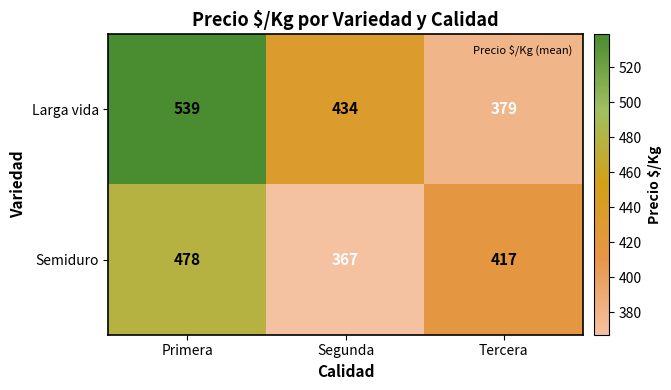

What is the difference between the Larga vida values at Segunda and Primera?

105